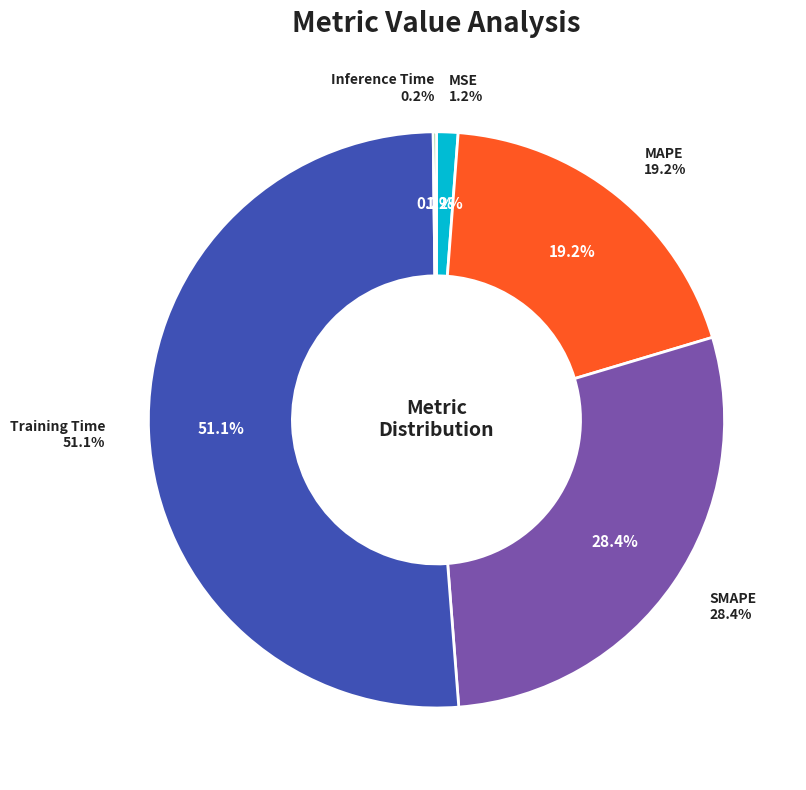

Which category accounts for the majority?

Training Time